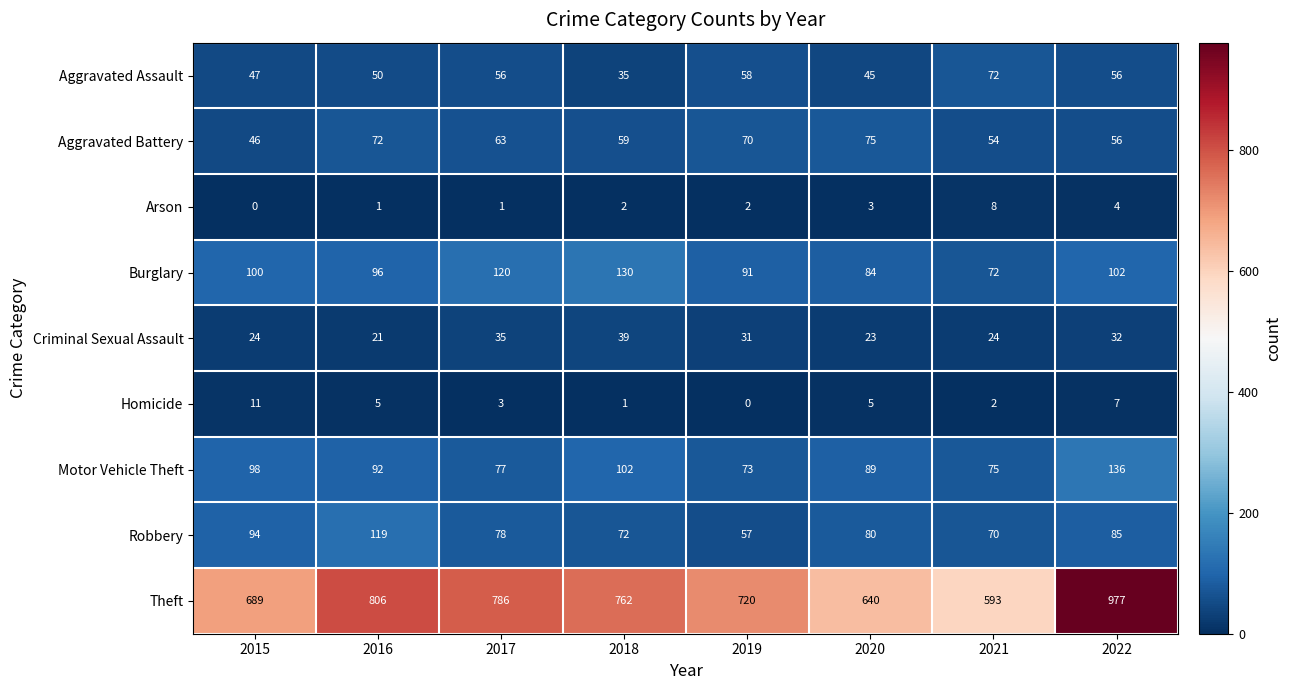

Count the number of categories in the chart.

8